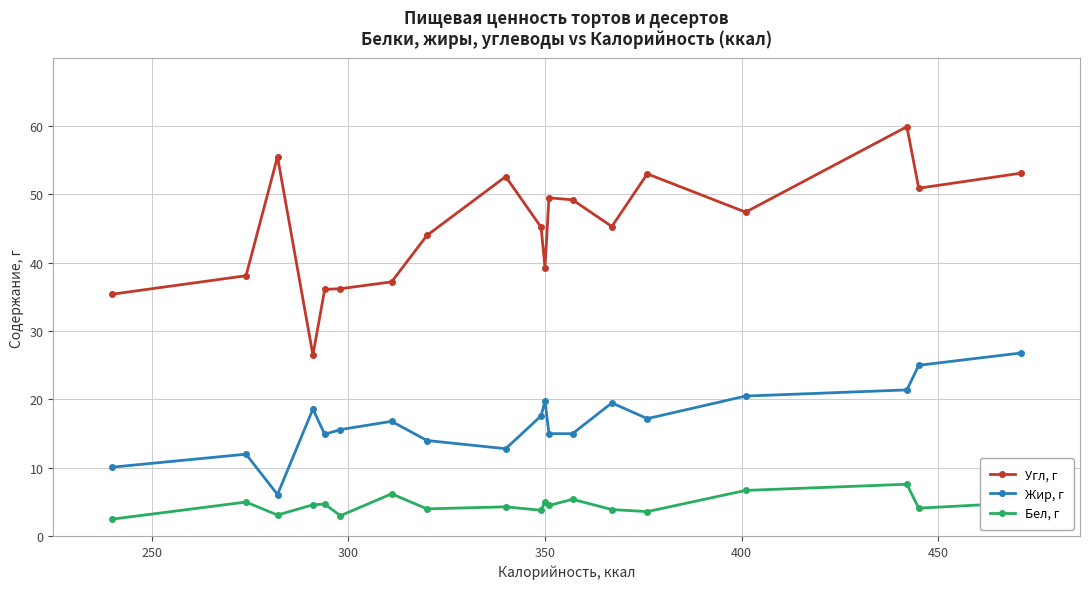

What are all the series names shown in the legend?

Угл, г, Жир, г, Бел, г